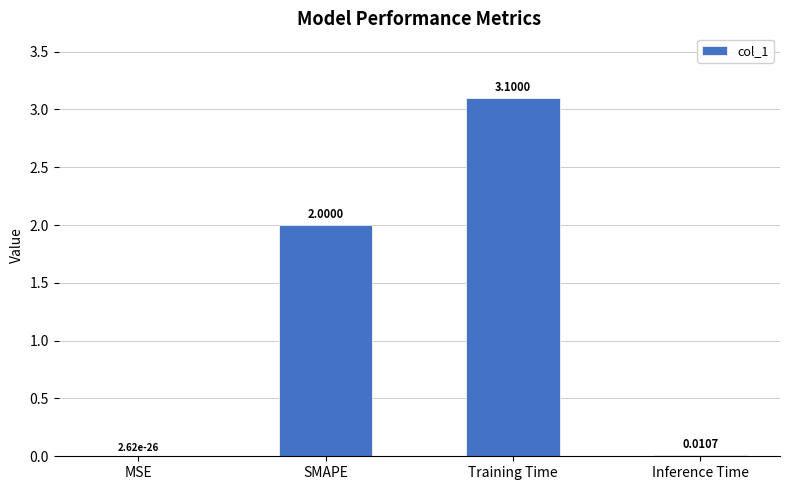

What is the sum of the values at SMAPE and Training Time?

5.1